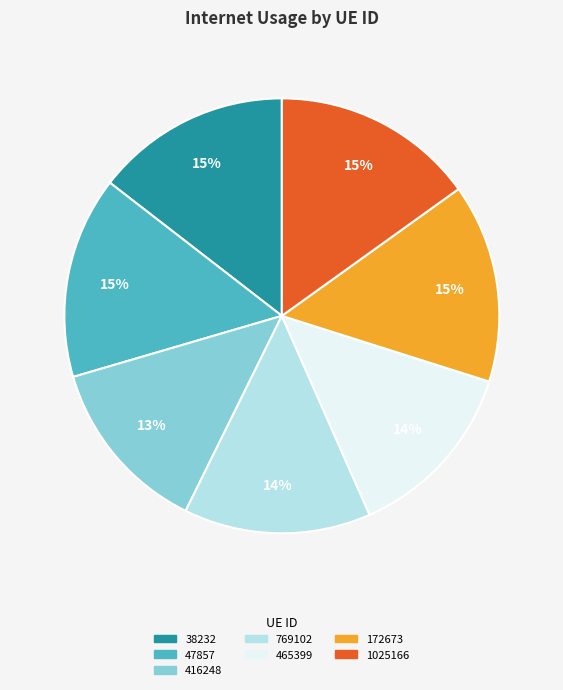

Combined, do 47857 and 465399 account for over 50%?

No